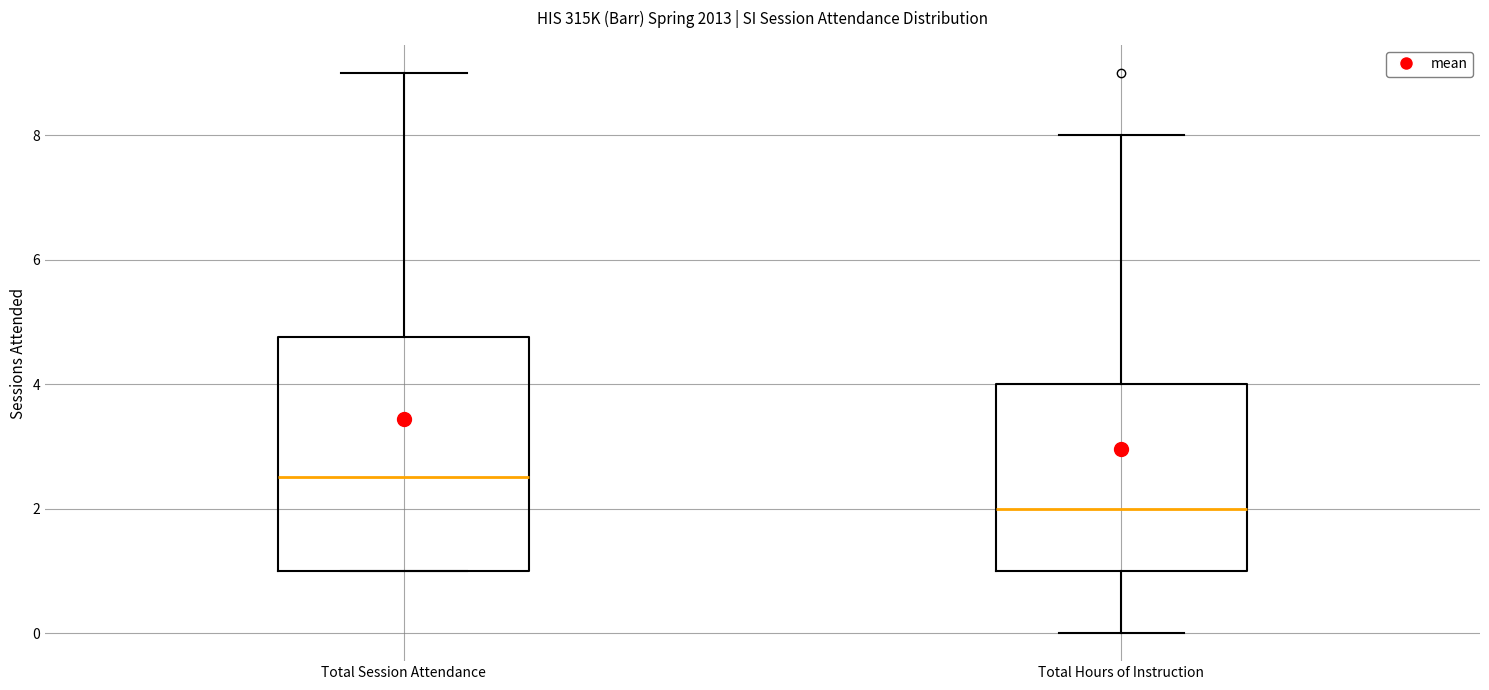

Comparing the boxes themselves (not the whiskers), which one is the tallest?

Total Session Attendance